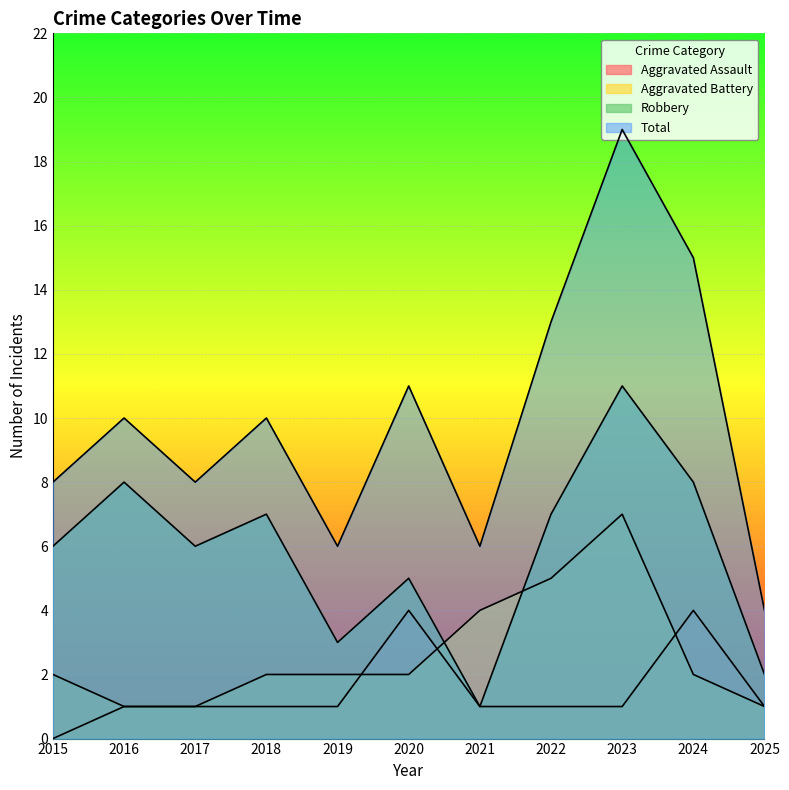

True or false: Total and Aggravated Battery cross at least once.

False